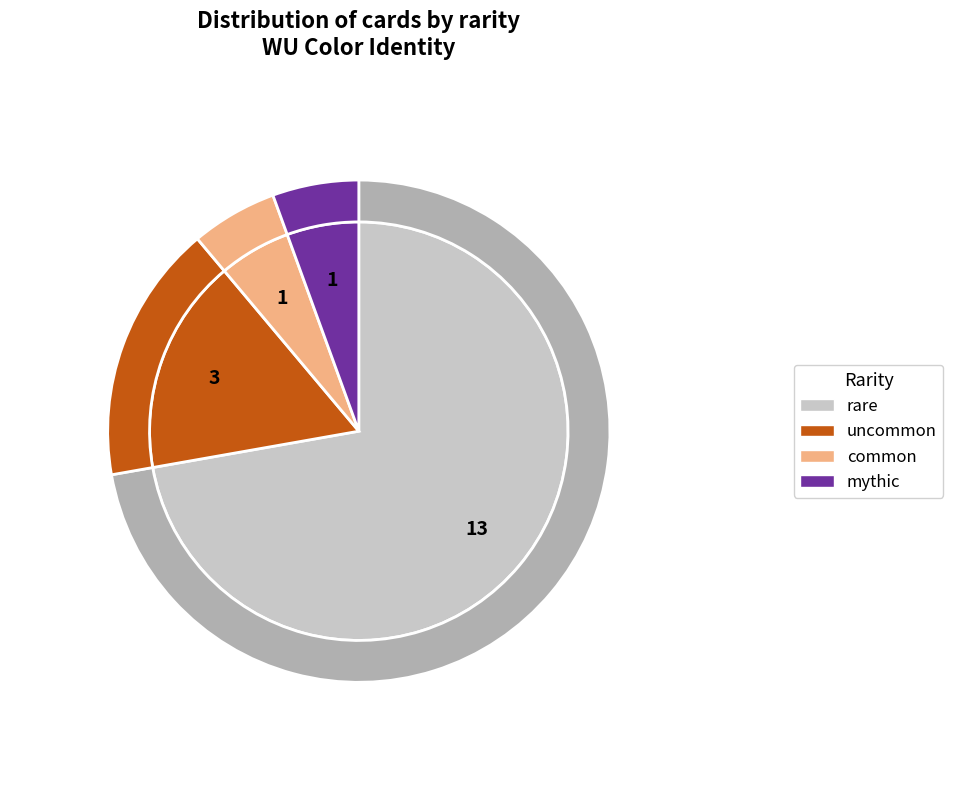

Which slice is the smallest?

common